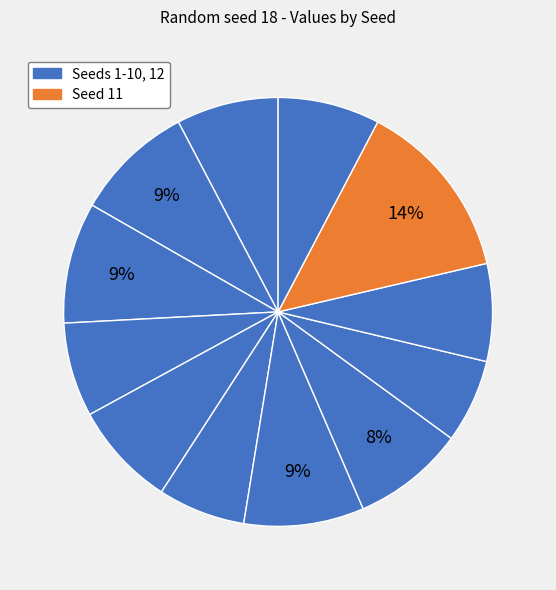

How many slices are in this pie chart?

12